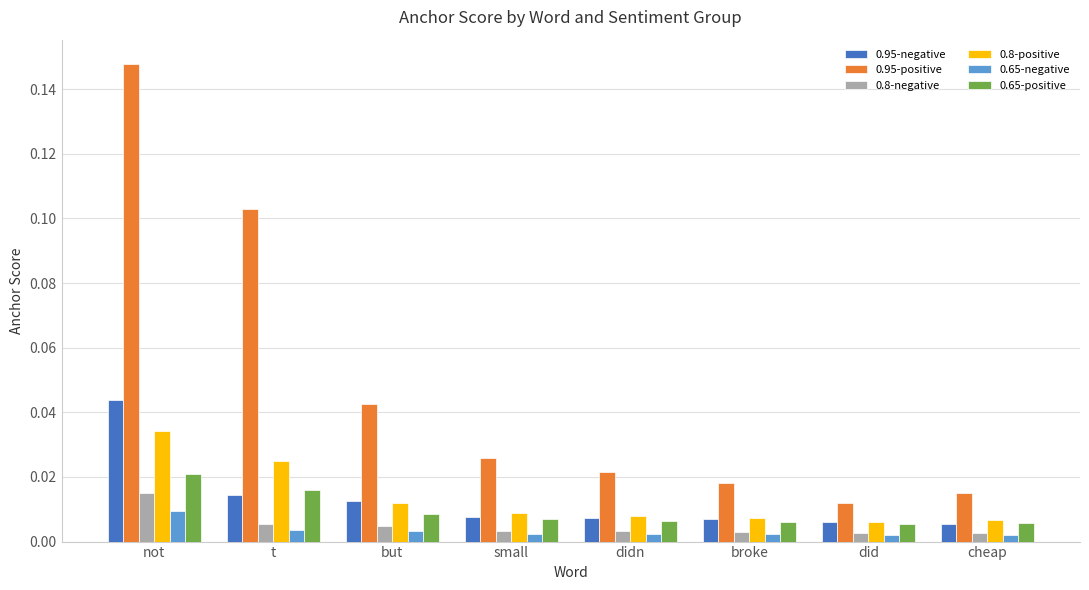

At how many categories does at least one series exceed 0?

8